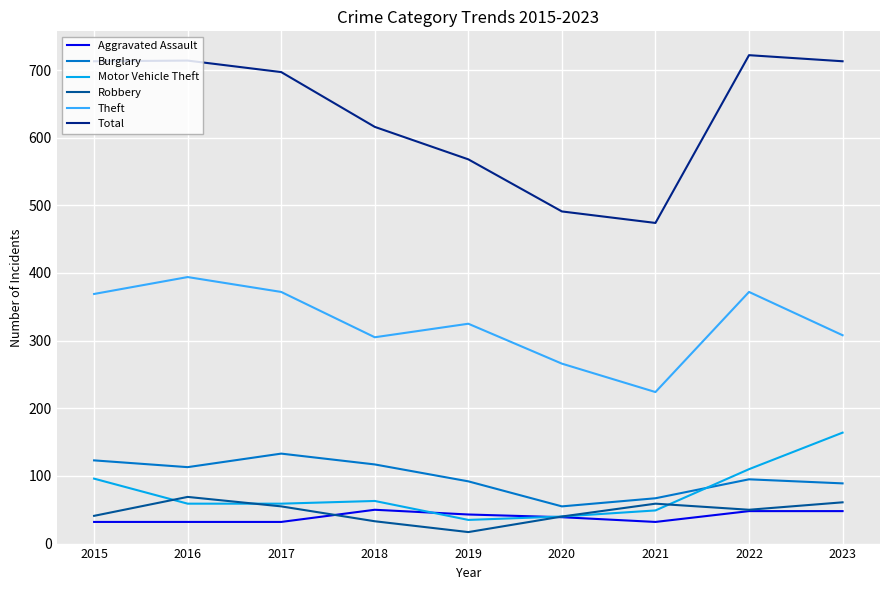

What is the difference between the Theft values at 2015 and 2020?

103